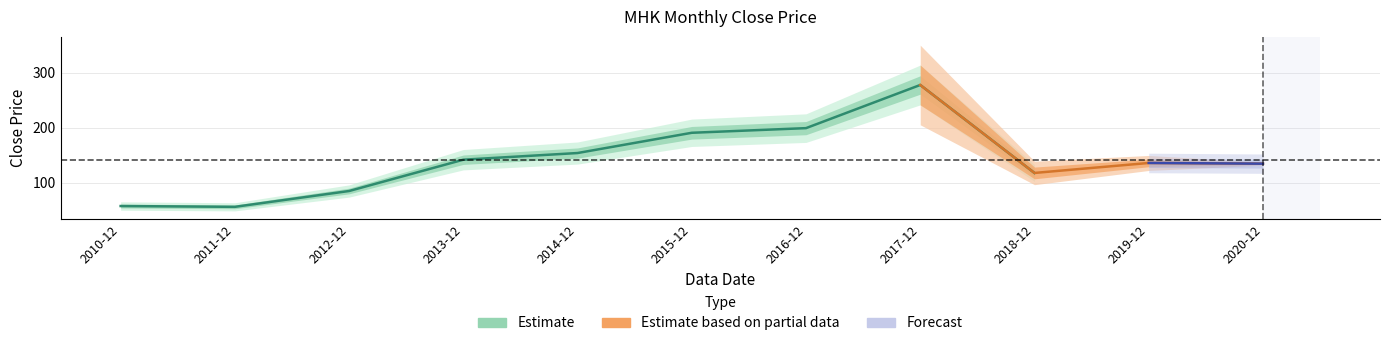

What value does the data have at 2014-12?

154.2